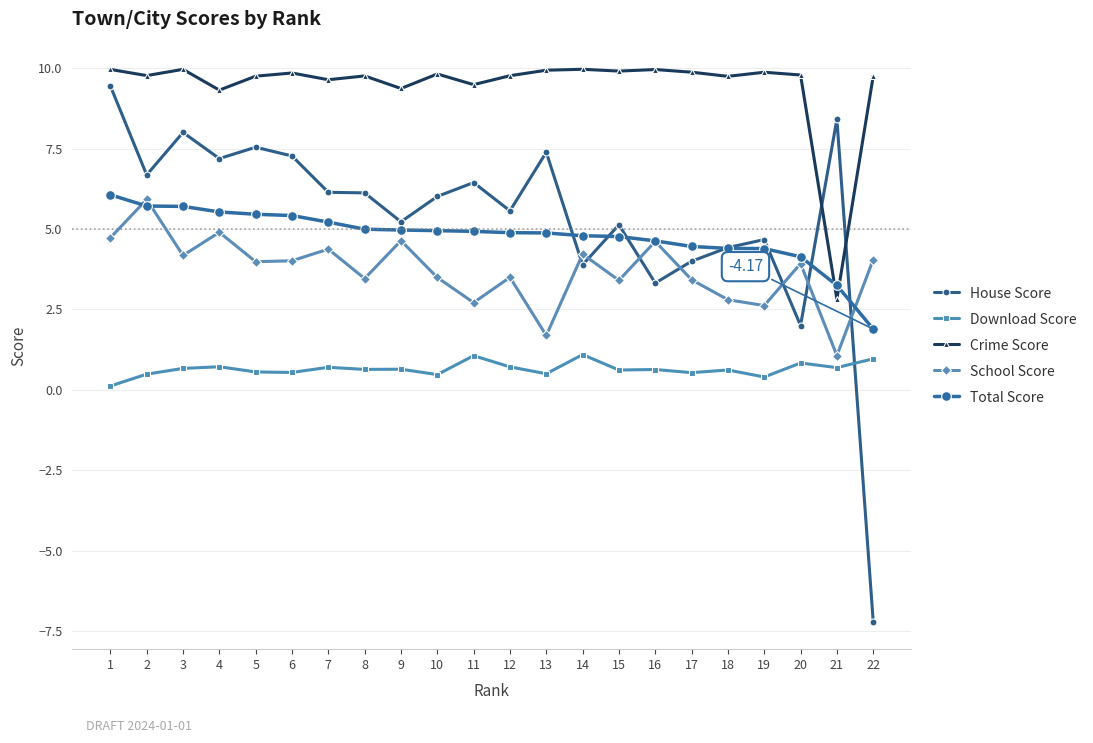

Which series has the largest total across all categories?

Crime Score